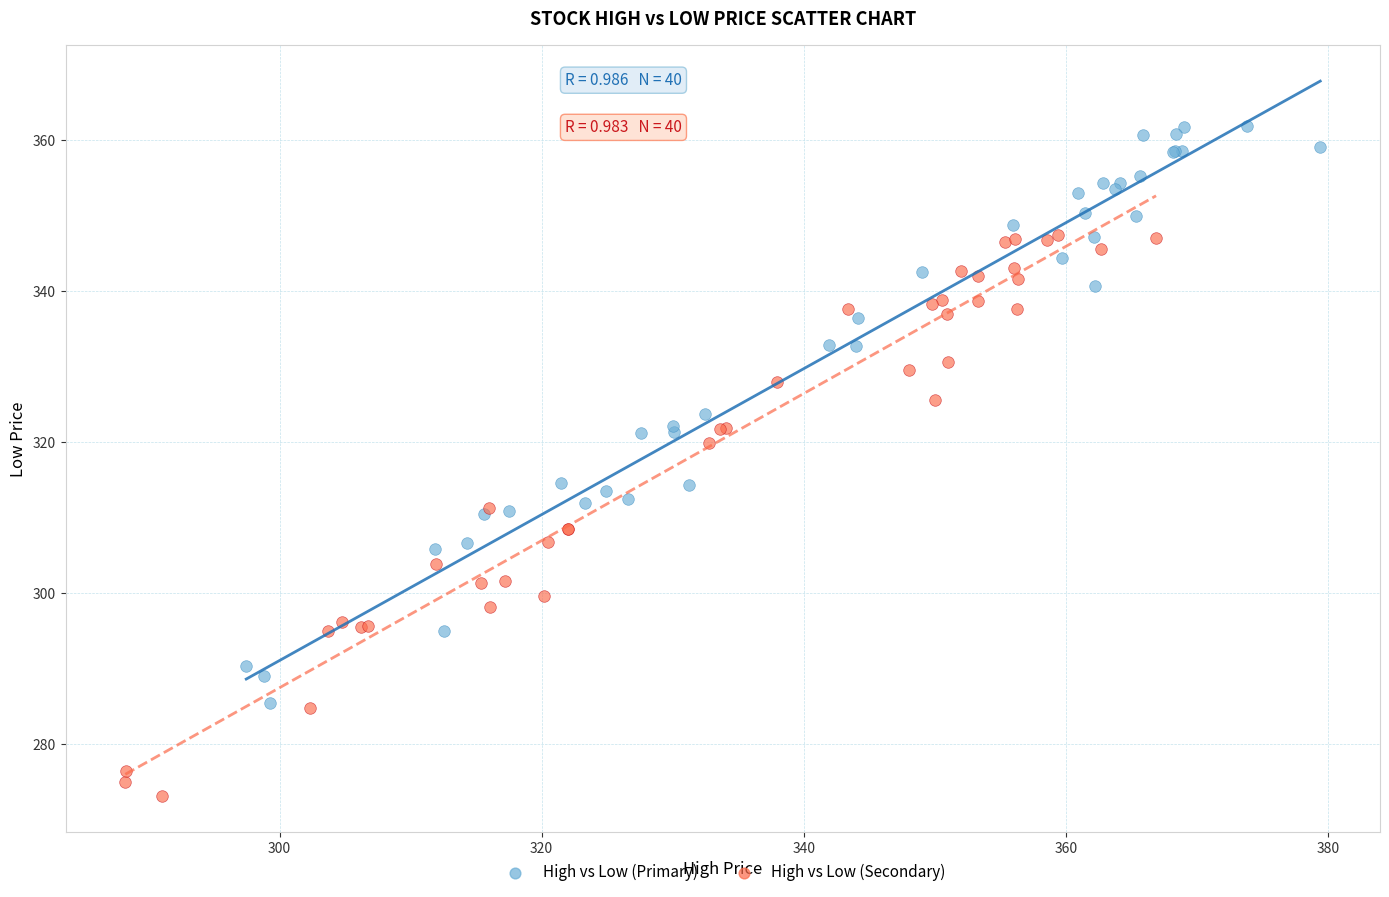

Which series reaches the maximum Y coordinate?

High vs Low (Primary)